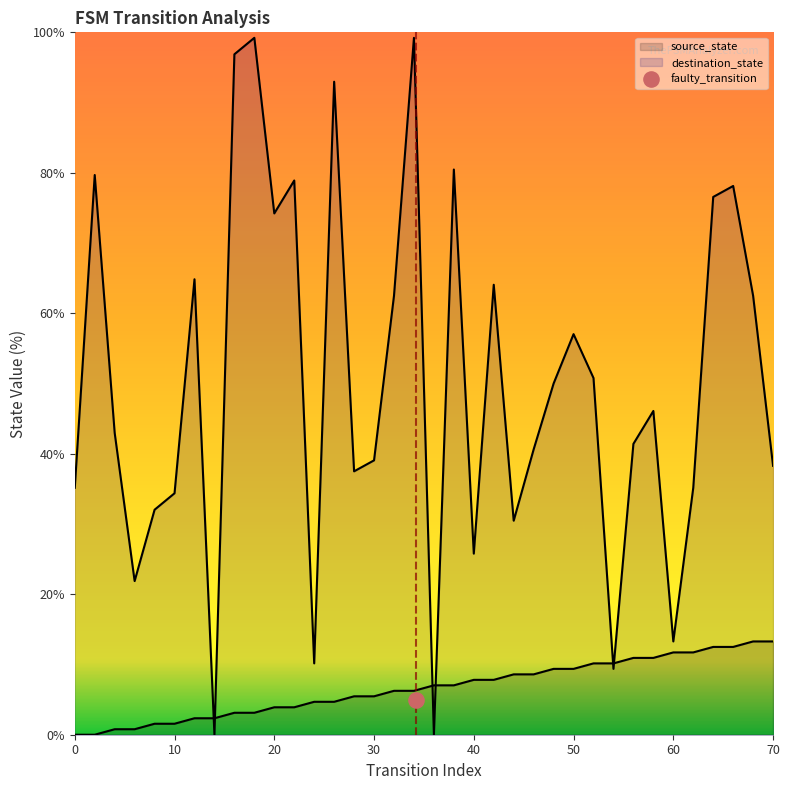

Which series has the largest total across all categories?

destination_state